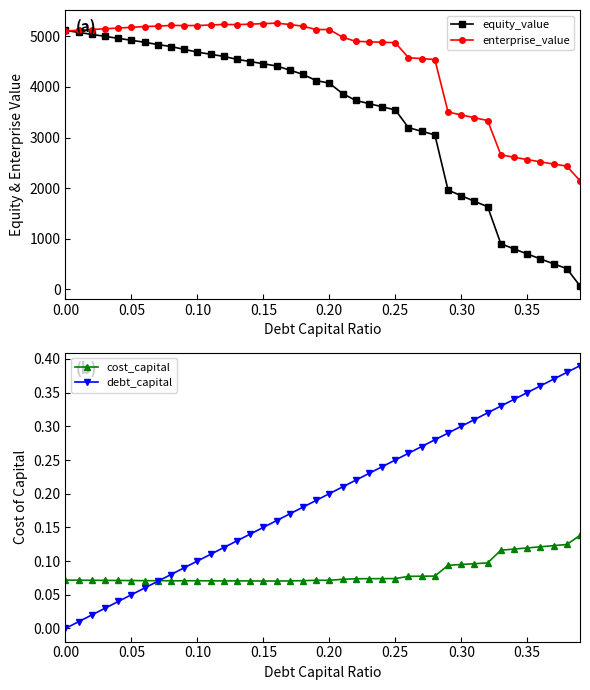

What is the highest value of the equity_value series?

5117.7